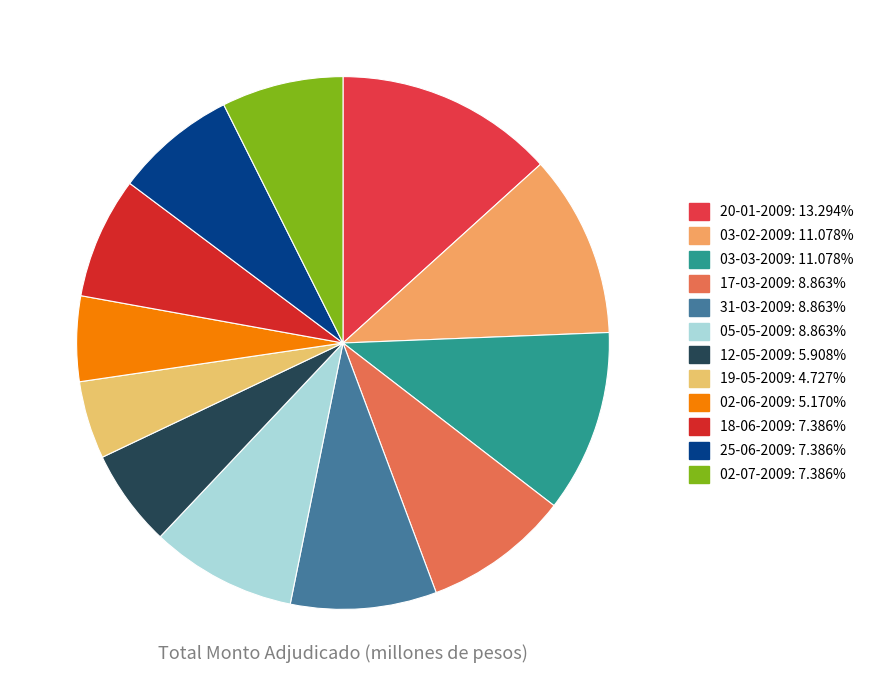

How much of the chart is everything except 03-02-2009?

88.9%